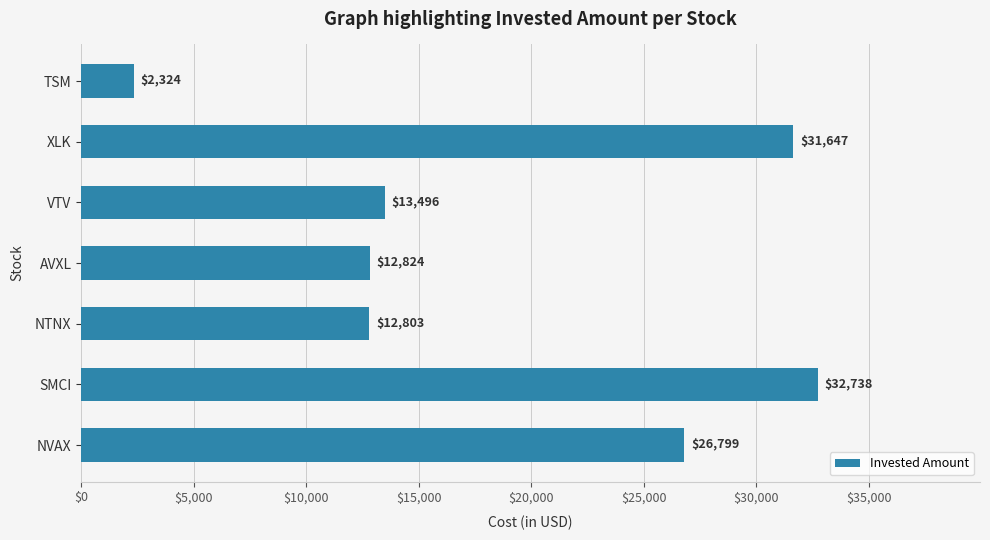

Rank the categories by value from highest to lowest.

SMCI, XLK, NVAX, VTV, AVXL, NTNX, TSM